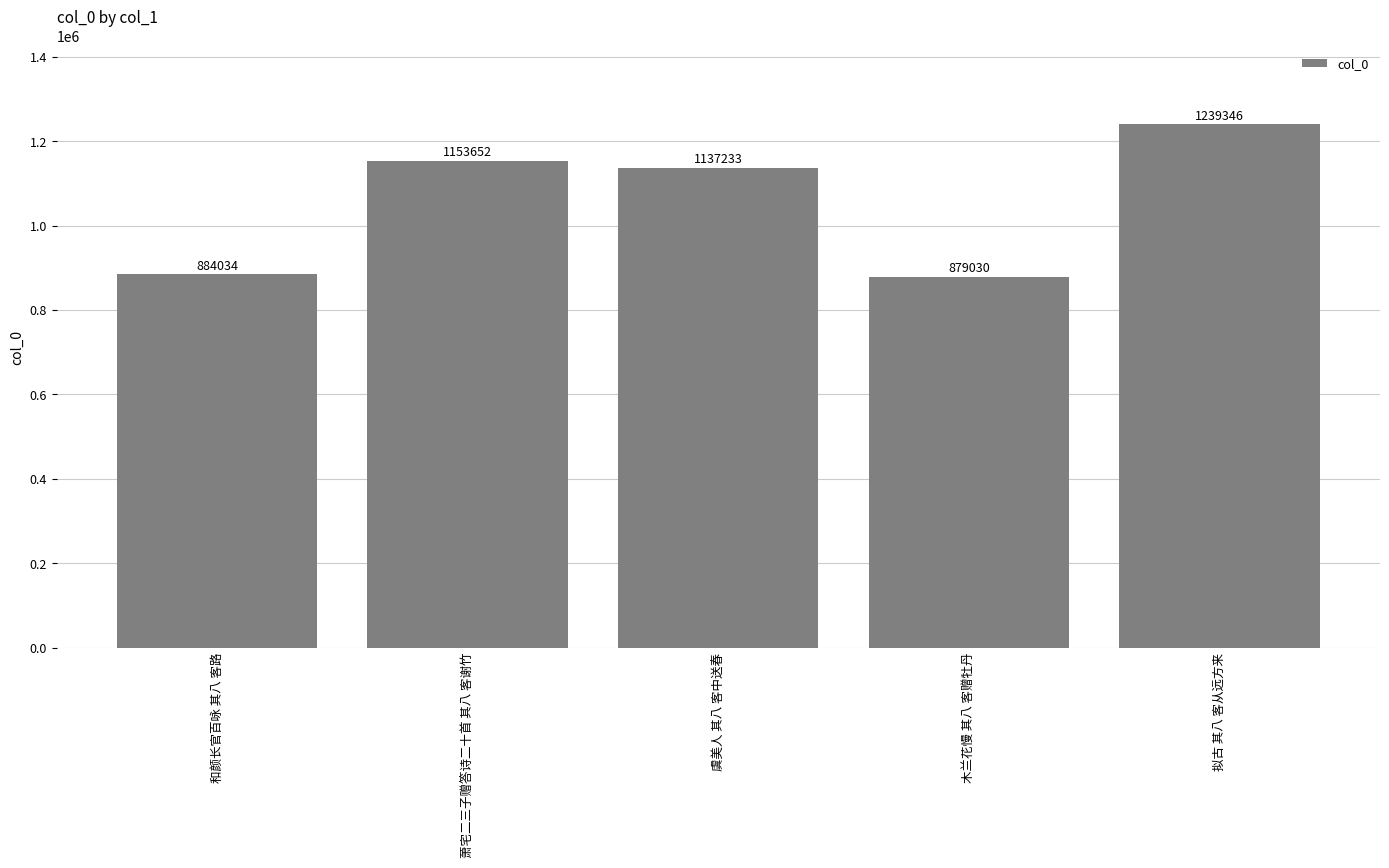

Is it true that the value at 虞美人 其八 客中送春 is 1137233?

True